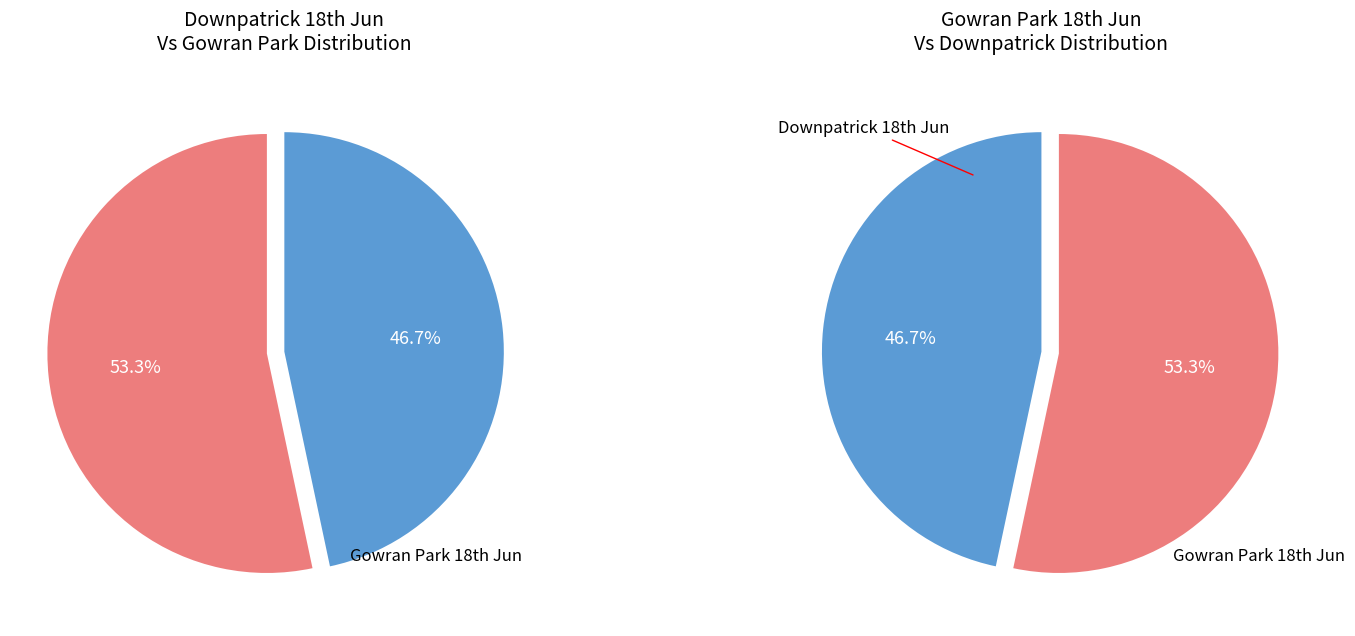

Which category has the smallest portion of the pie?

Gowran Park 18th Jun